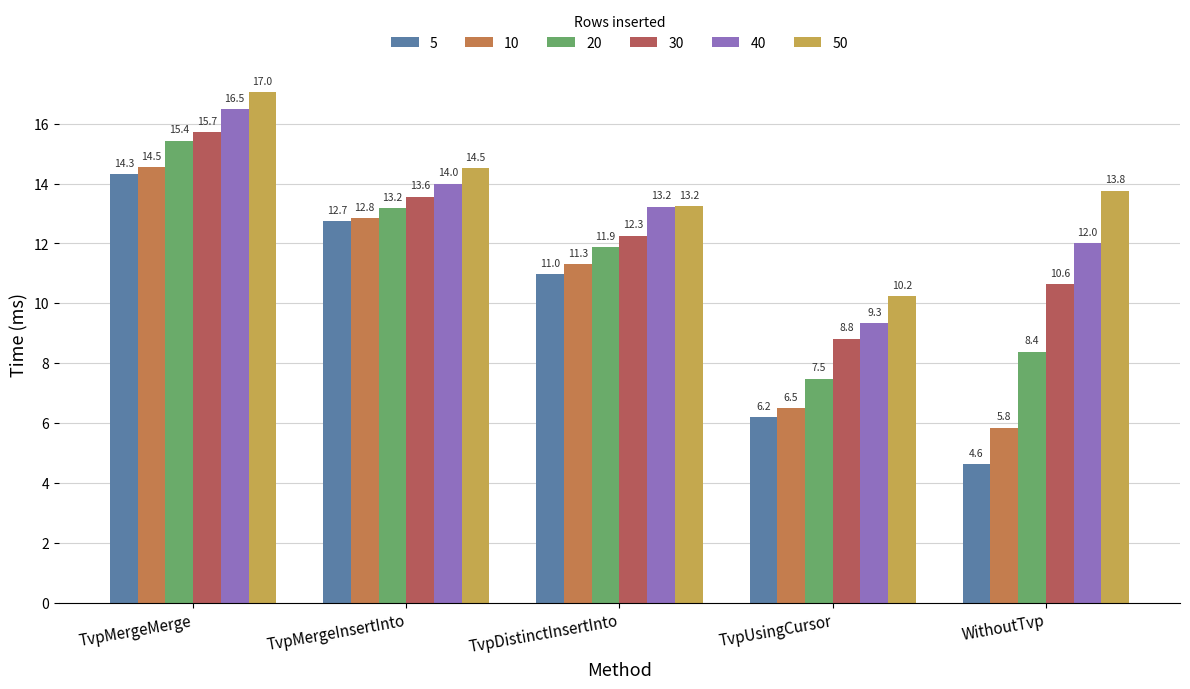

What is the label of the 4th bar from the right?

TvpMergeInsertInto